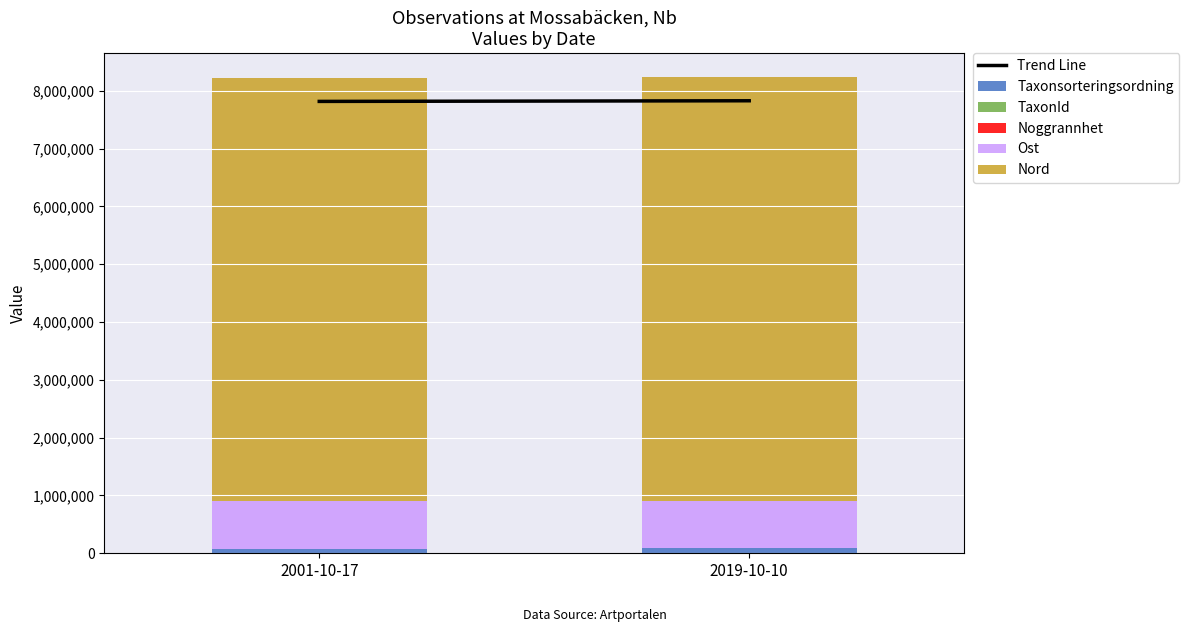

How many series are shown in this chart?

5